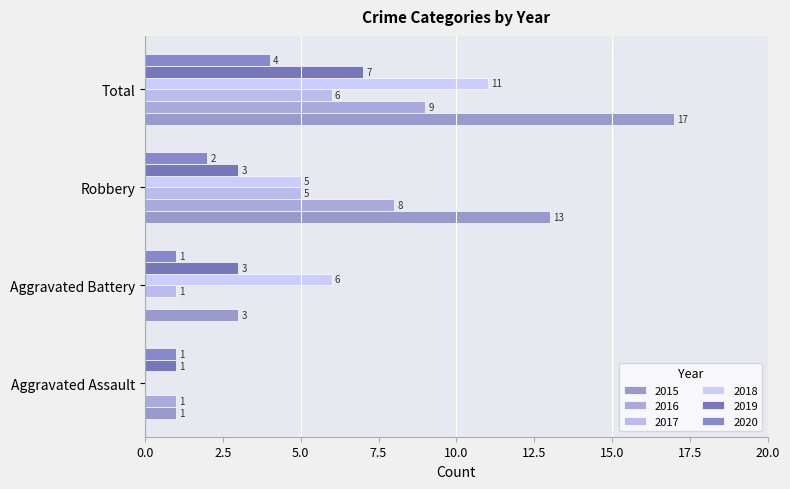

Reading right to left, transcribe all the data shown in this chart.

2015: 17	13	3	1
2016: 9	8	0	1
2017: 6	5	1	0
2018: 11	5	6	0
2019: 7	3	3	1
2020: 4	2	1	1